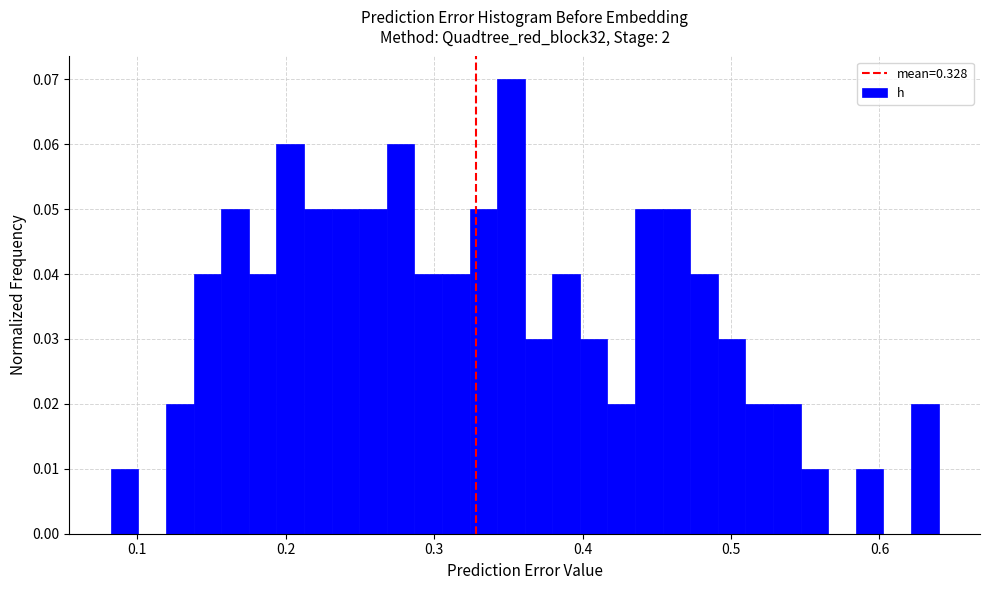

Around what value on the x-axis is the tallest bar? Give the approximate position of its centre, as read against the axis.

0.35